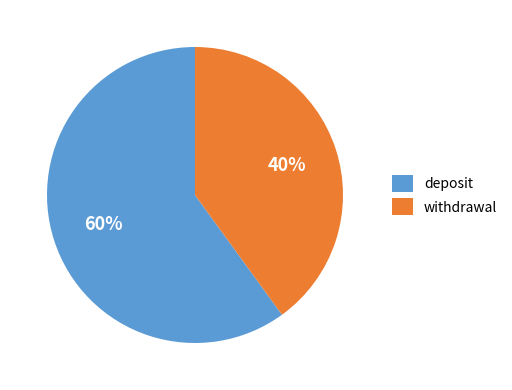

Rank the categories by value from highest to lowest.

deposit, withdrawal